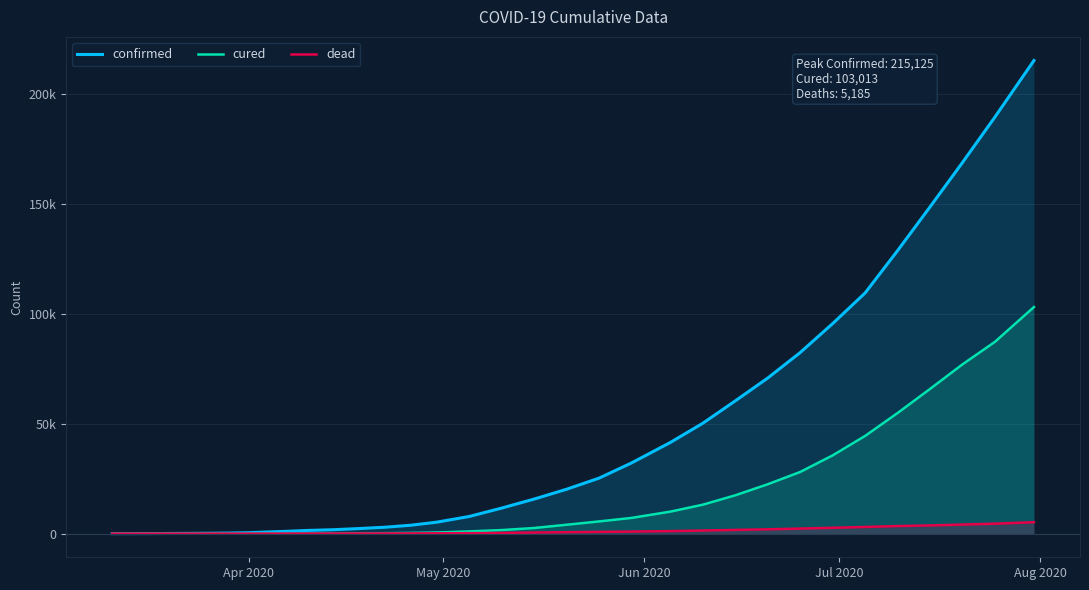

What are all the series names shown in the legend?

confirmed, cured, dead